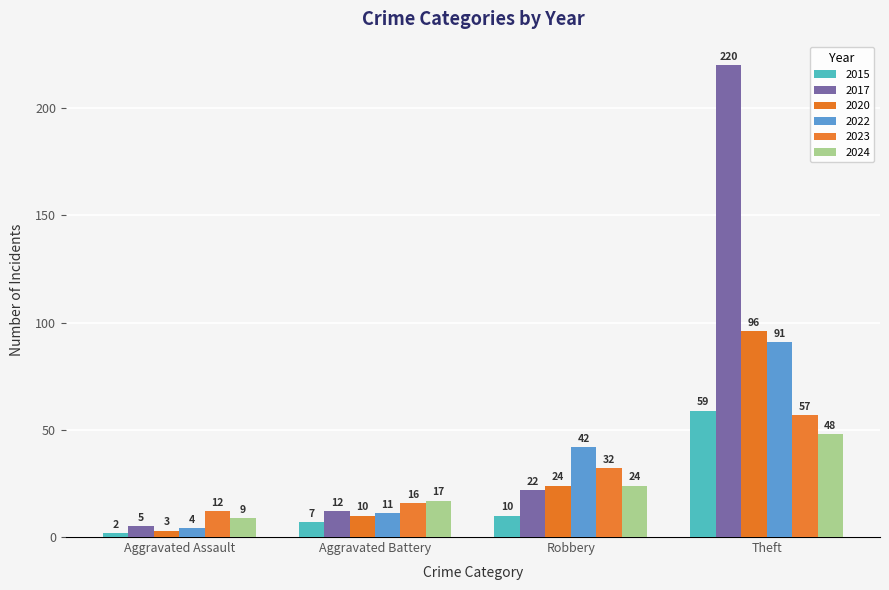

What is the label of the 3rd bar from the right?

Aggravated Battery